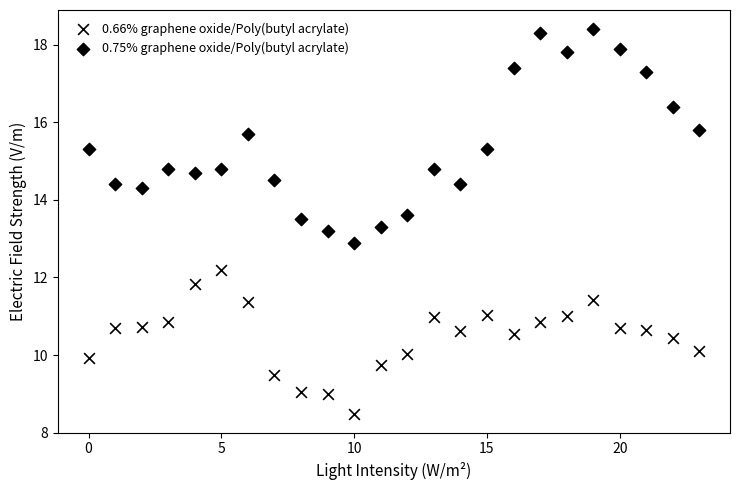

Count the number of points in this scatter plot.

48